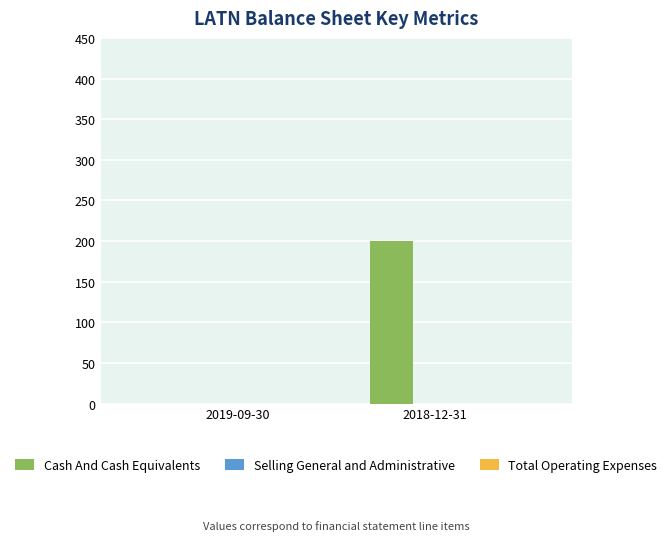

Between 2018-12-31 and 2019-09-30, which is larger?

2018-12-31